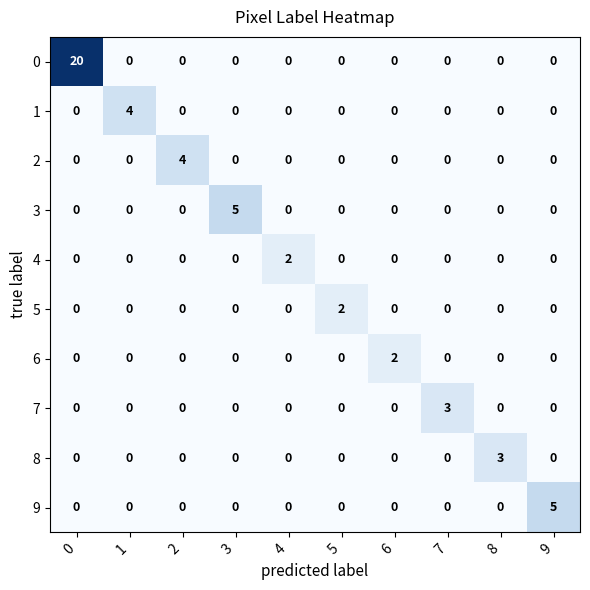

True or false: 9 has a value of 2 at 8.

False